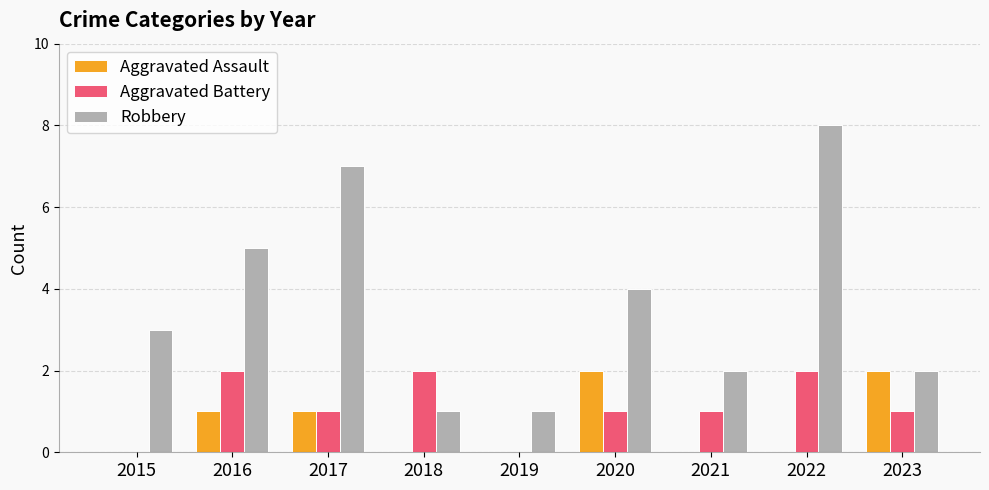

What is the spread (max minus min) of values at 2019?

1